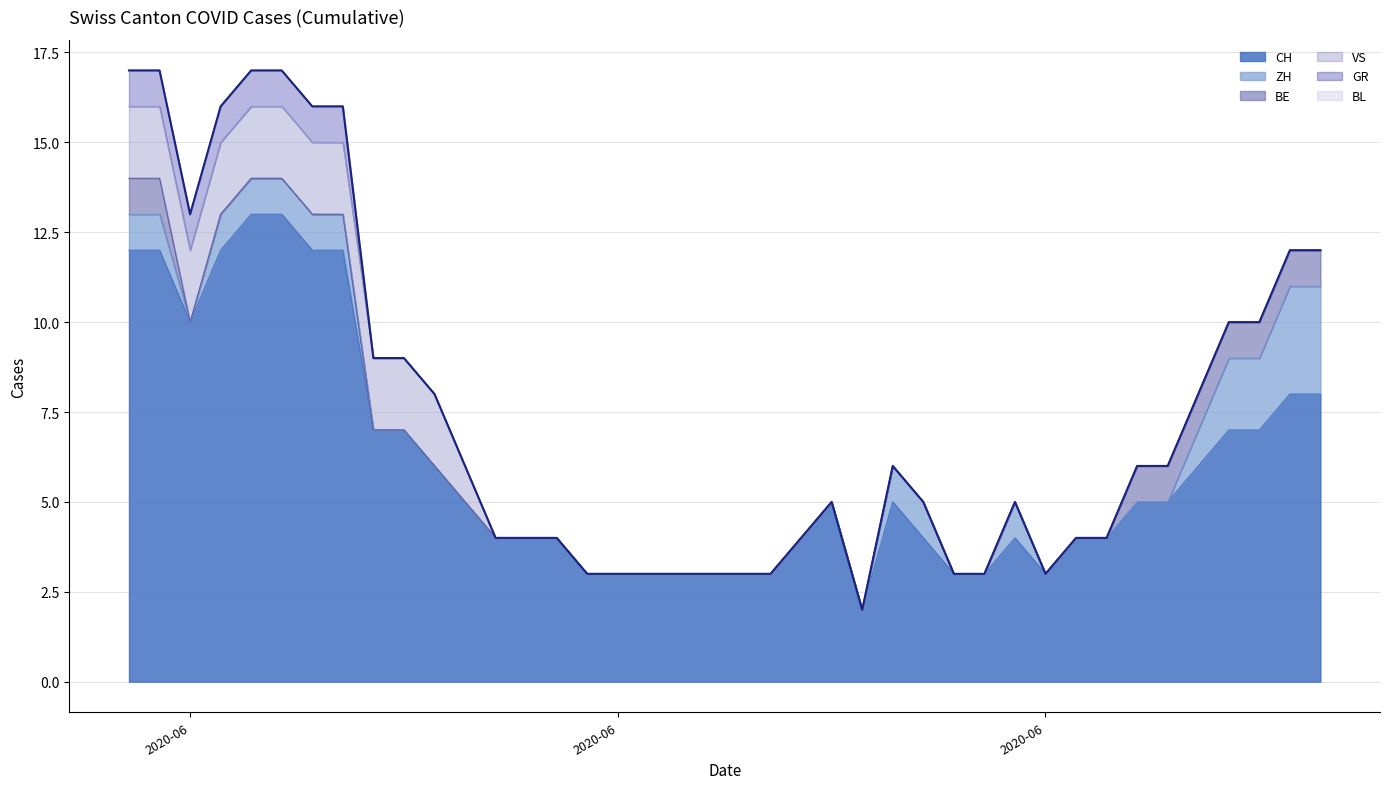

At 28, list the series in order from smallest to largest.

ZH, BE, VS, GR, BL, CH